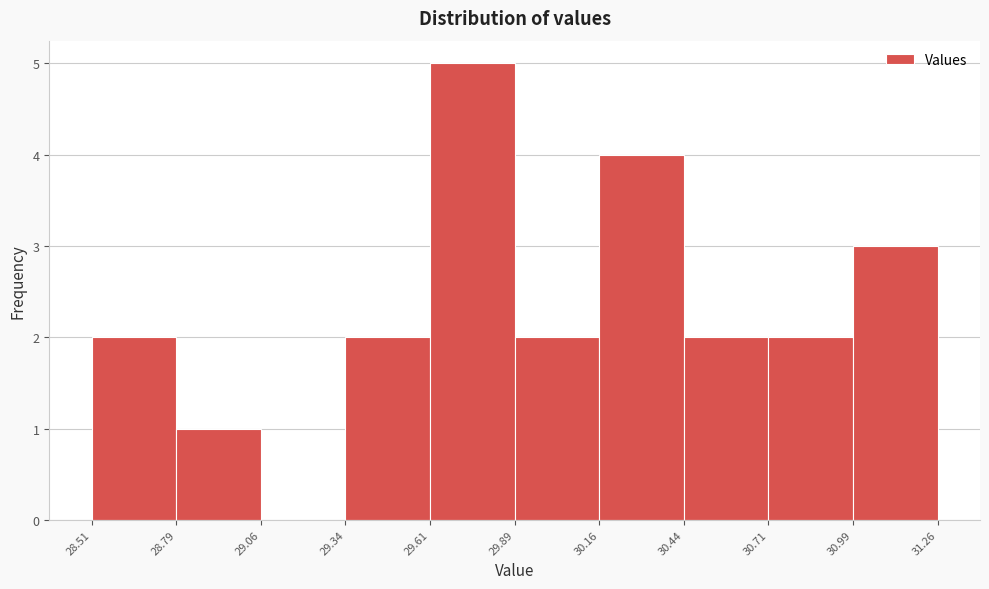

Reading left to right, list every bar in this chart as the range it spans on the x-axis followed by its height. The values are not printed on the chart, so give them approximately, as read against the axis.

28.51 to 28.79: 2
28.79 to 29.06: 1
29.06 to 29.34: 0
29.34 to 29.61: 2
29.61 to 29.89: 5
29.89 to 30.16: 2
30.16 to 30.44: 4
30.44 to 30.71: 2
30.71 to 30.99: 2
30.99 to 31.26: 3